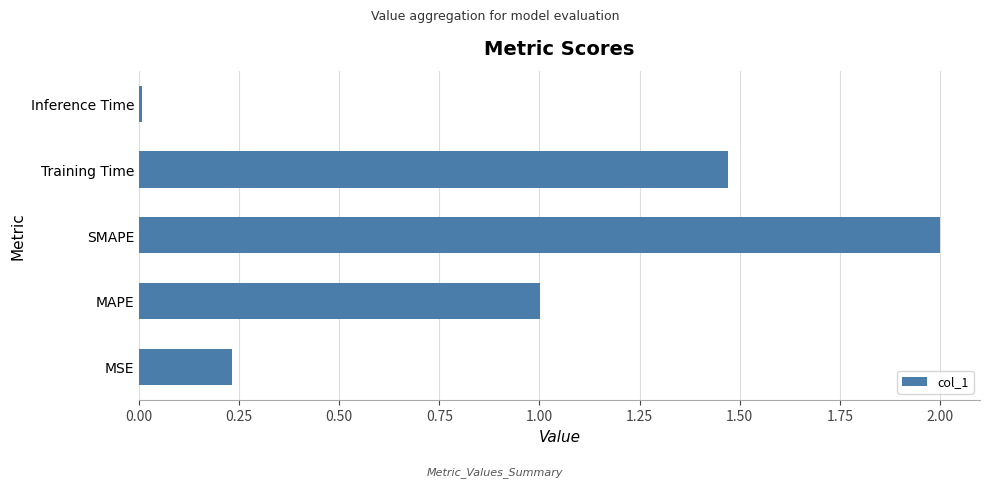

What is the difference between the maximum and second lowest values?

1.8